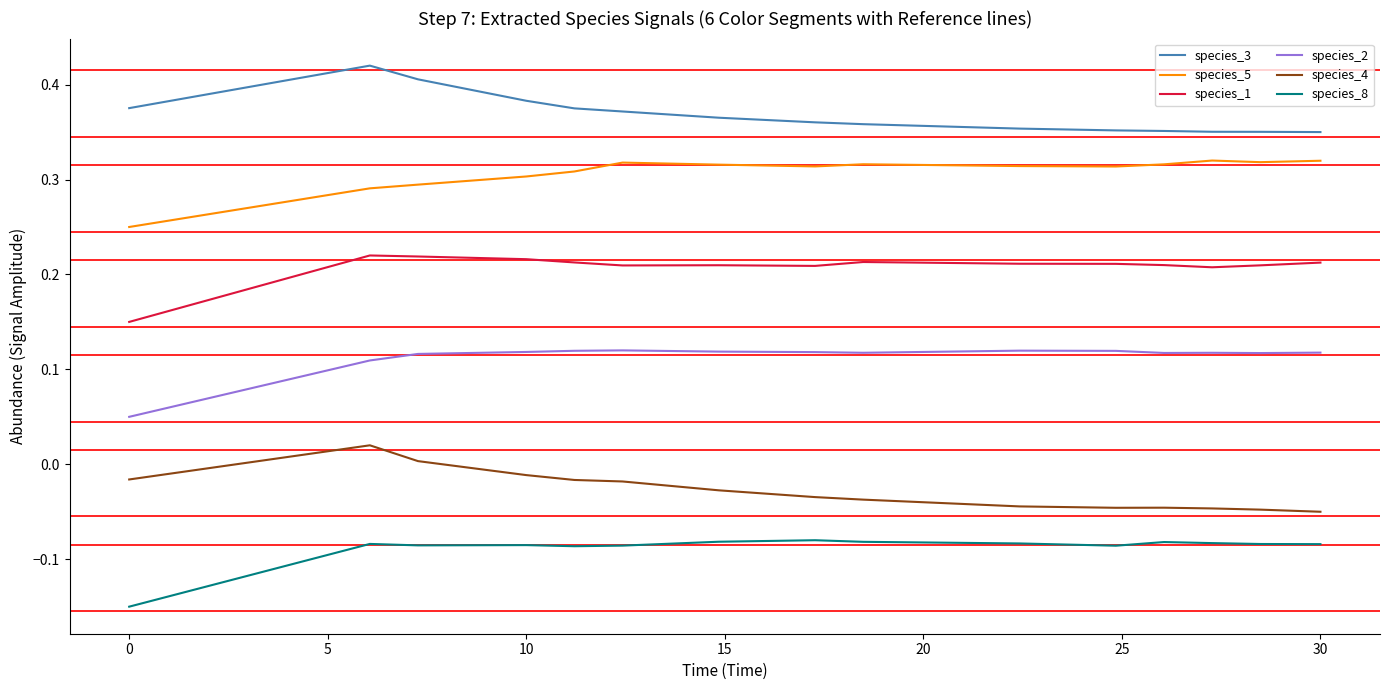

Count the number of data series in this chart.

6